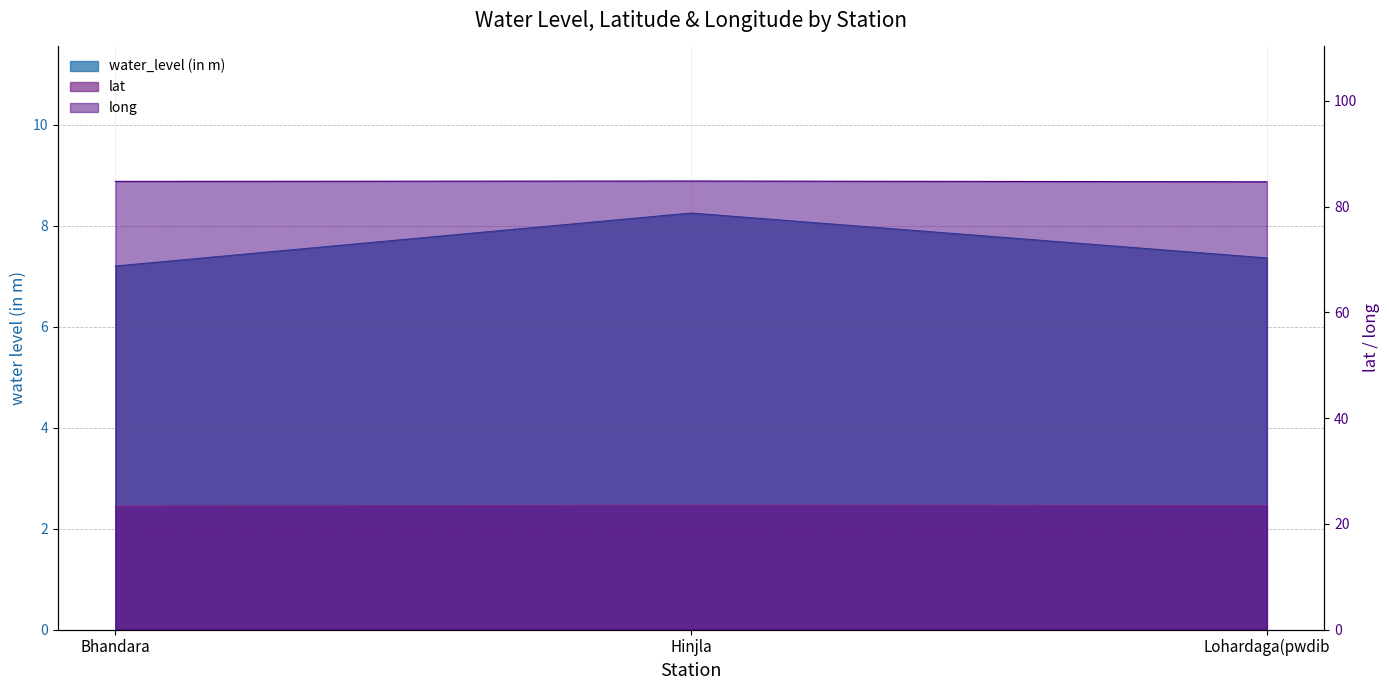

What is the sum of all lat values?

70.4